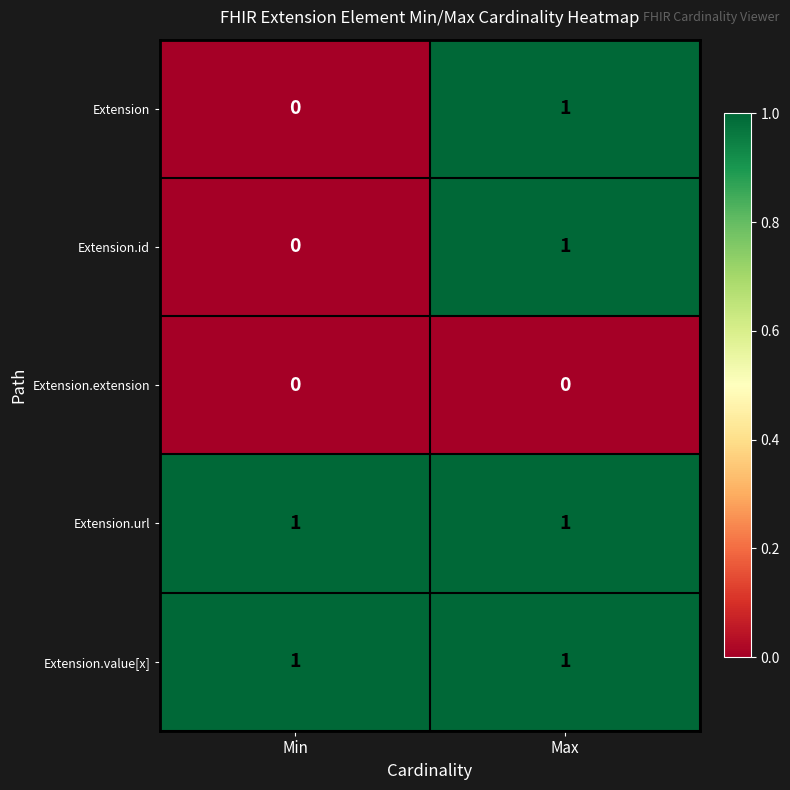

Reading left to right, list all the values displayed in this chart.

Extension: Min=0	Max=1
Extension.id: Min=0	Max=1
Extension.extension: Min=0	Max=0
Extension.url: Min=1	Max=1
Extension.value[x]: Min=1	Max=1